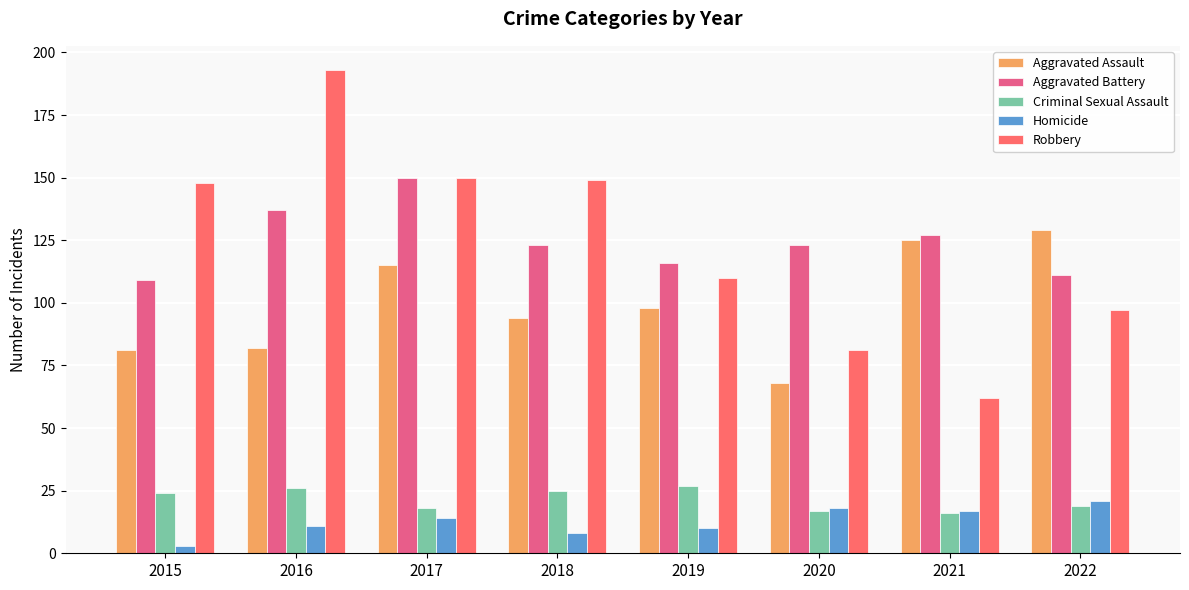

Which series has the largest range (max minus min)?

Robbery